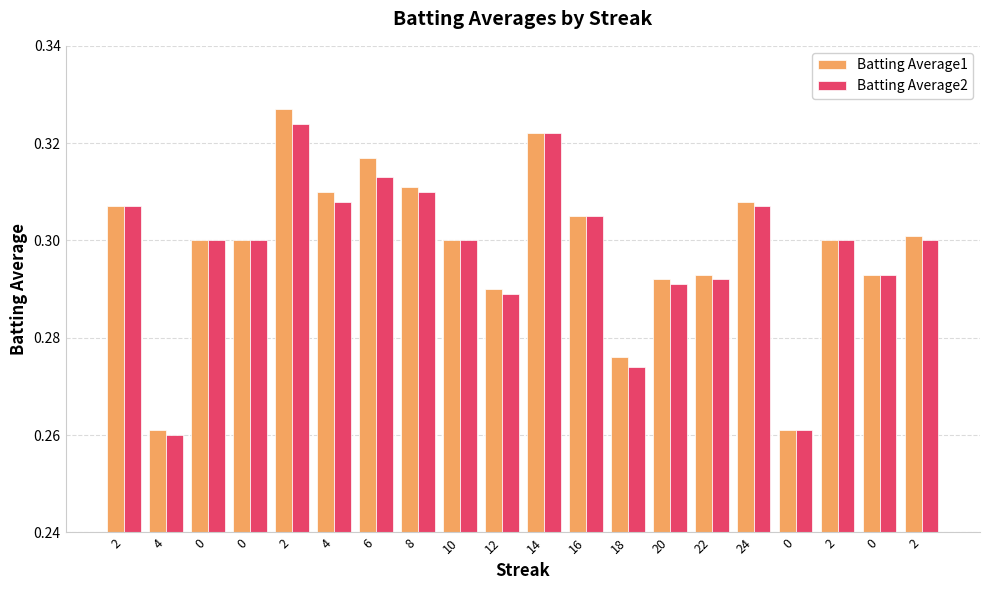

Is it true that Batting Average2 equals 0.1 at 0?

False